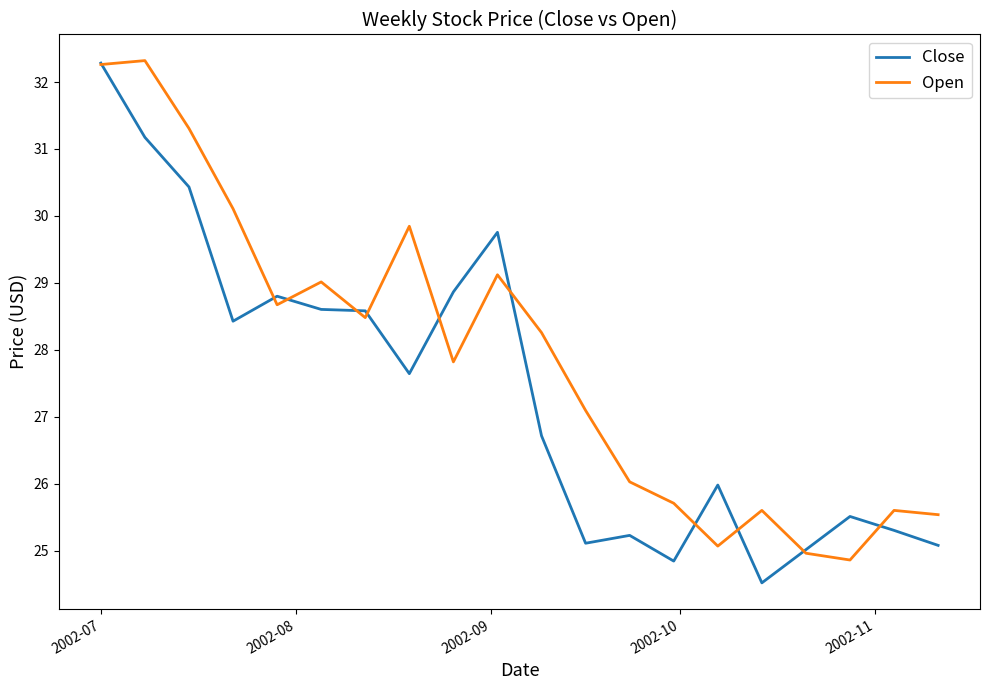

Which series has the largest total across all categories?

Open